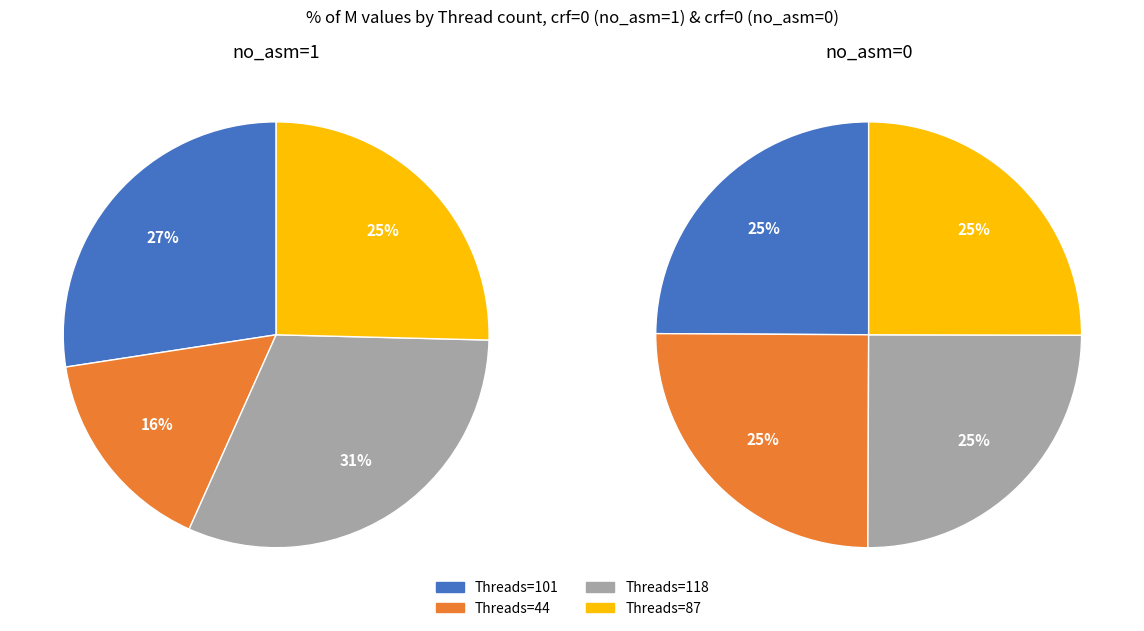

Which series changed the most between Threads=101 and Threads=44?

crf=0 (no_asm=1)